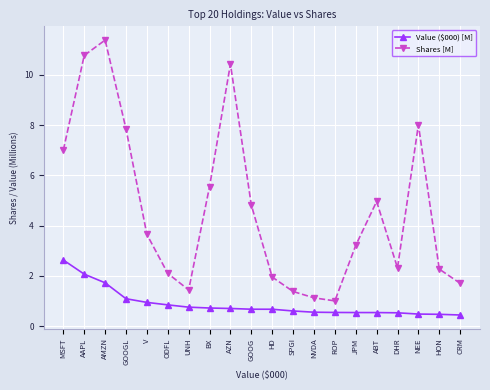

Between ABT and HON, which series saw the biggest shift?

Shares [M]